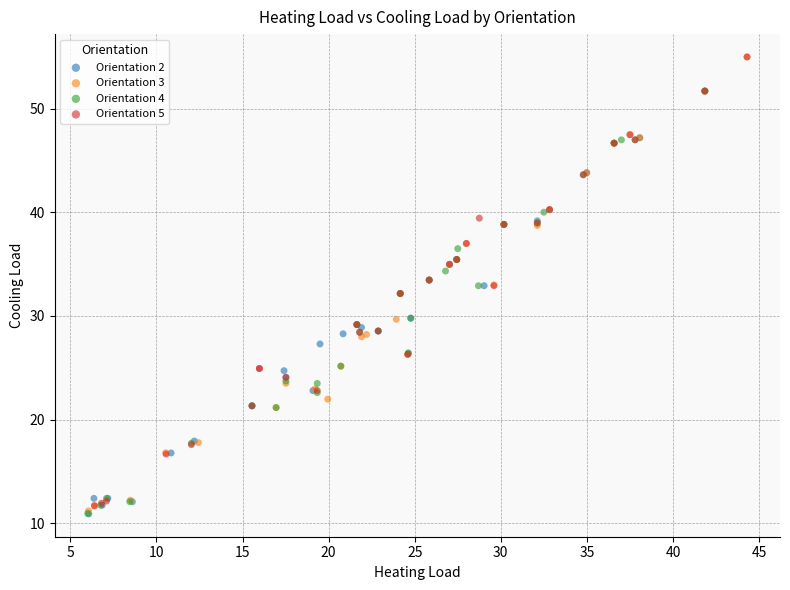

Which series has the widest spread of Y values?

Orientation 3